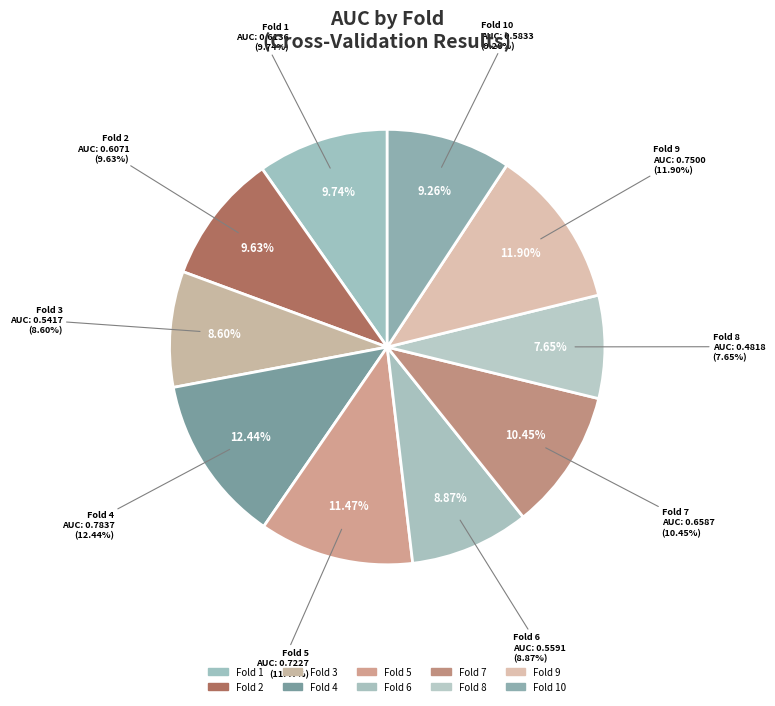

Which slice is the largest?

Fold 4